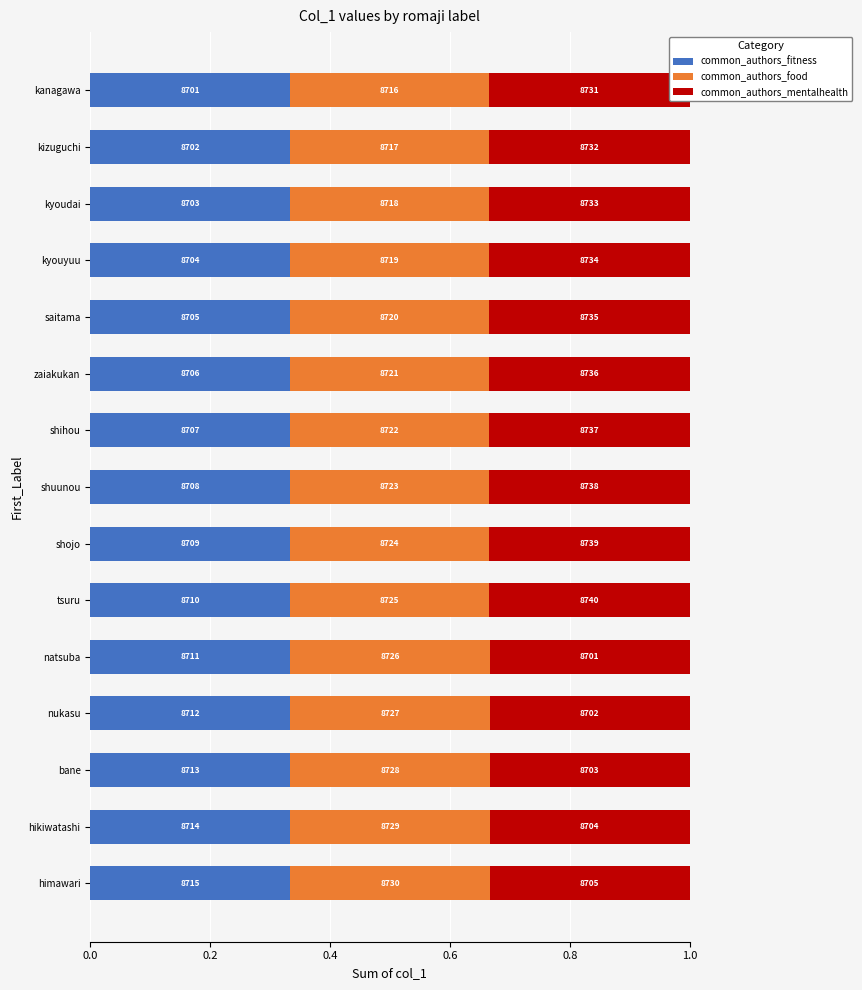

What are all the series names shown in the legend?

common_authors_fitness, common_authors_food, common_authors_mentalhealth